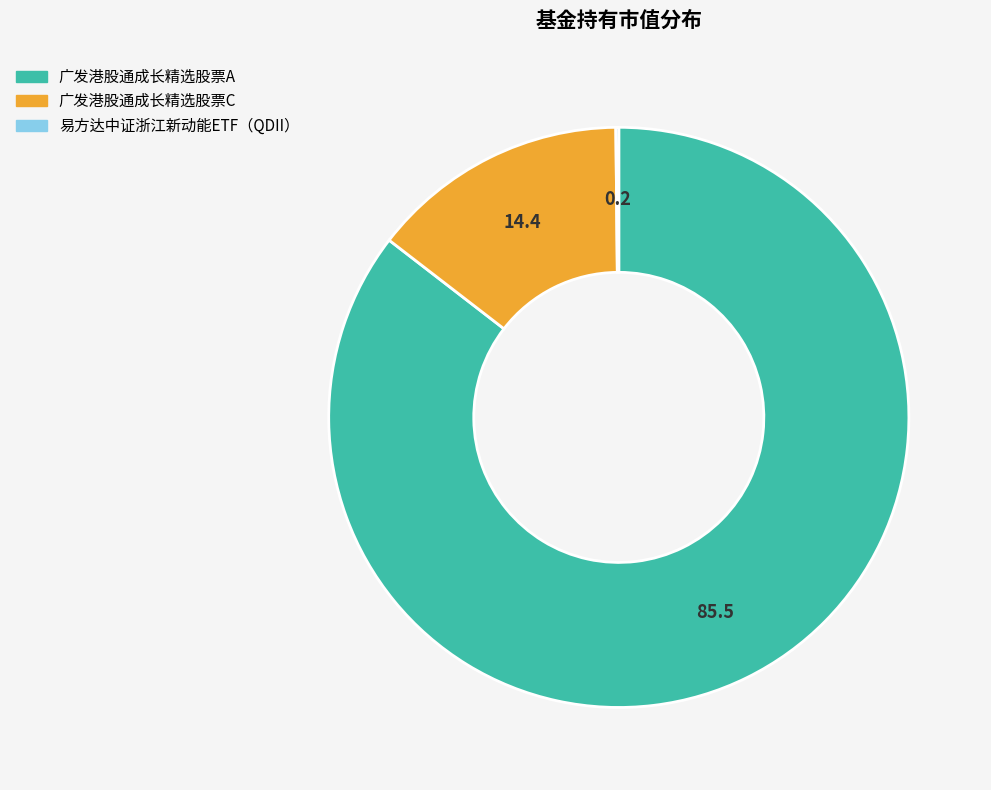

Does any single category account for the majority?

Yes